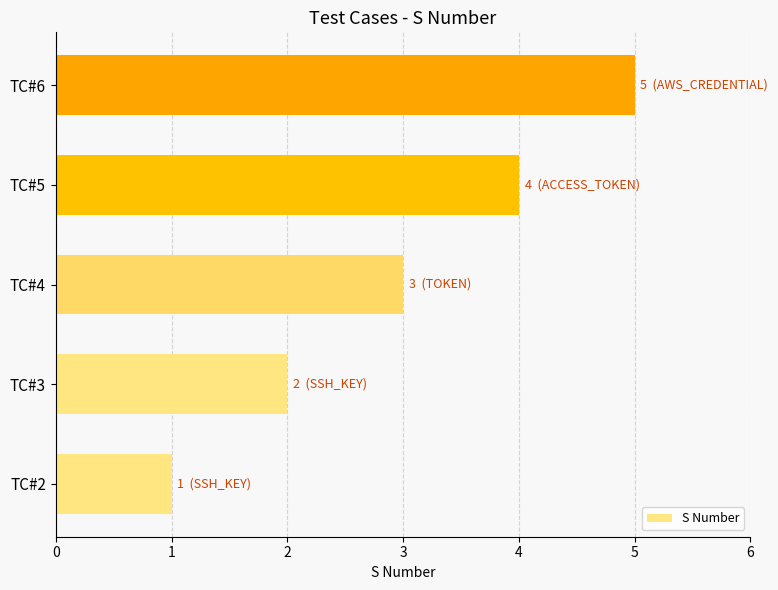

Which category has the highest value across all series?

TC#6